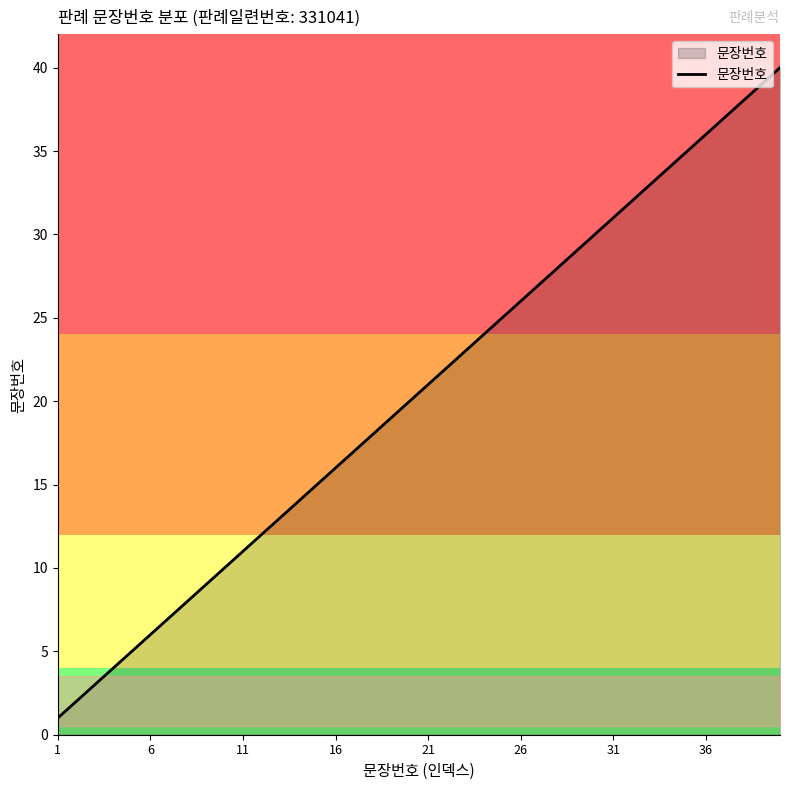

What is the difference between the maximum and minimum values?

39